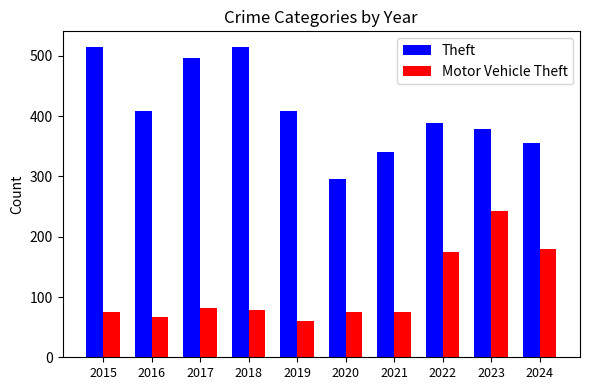

Where does the Motor Vehicle Theft series first go above 78?

2017